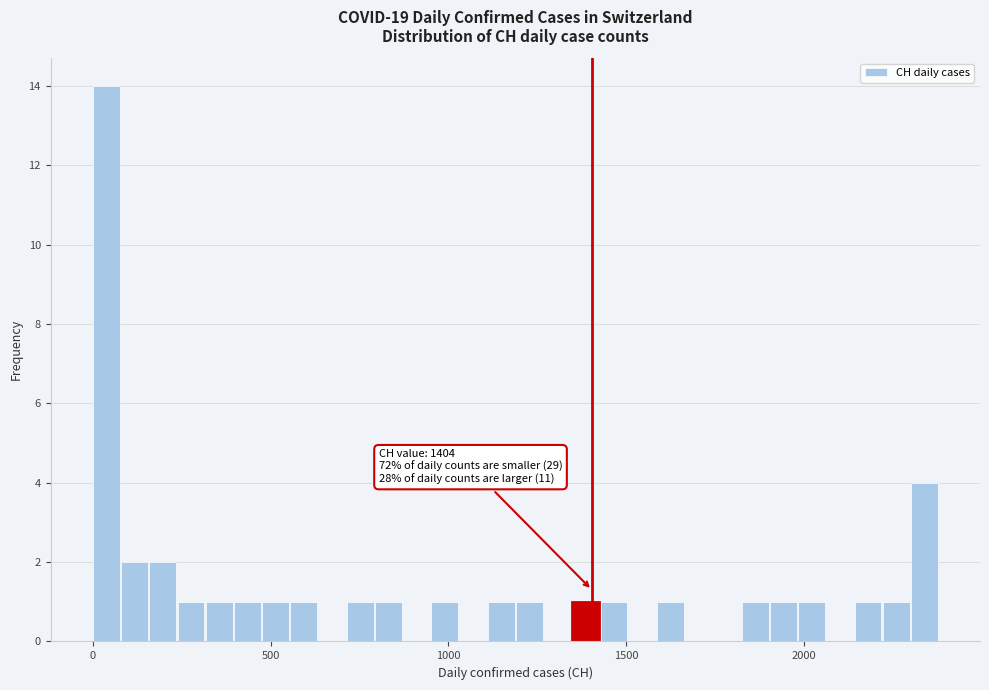

Read against the x-axis, roughly where is the centre of the tallest bar?

50